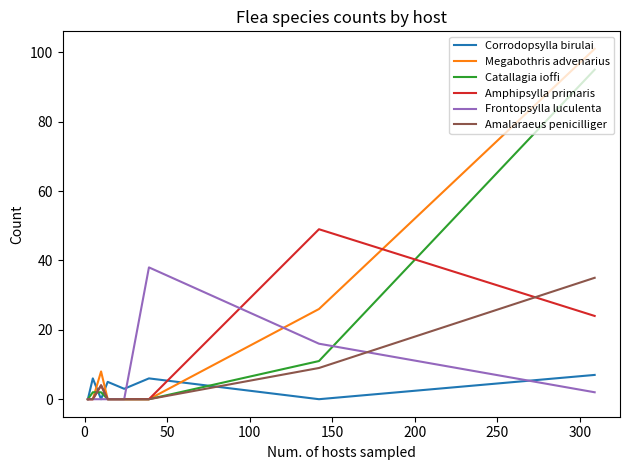

Reading right to left, what are all the values shown in this chart?

Corrodopsylla birulai: 7	0	6	3	5	0	6	0
Megabothris advenarius: 101	26	0	0	0	8	0	0
Catallagia ioffi: 95	11	0	0	0	2	2	0
Amphipsylla primaris: 24	49	0	0	0	4	0	0
Frontopsylla luculenta: 2	16	38	0	0	0	0	0
Amalaraeus penicilliger: 35	9	0	0	0	4	0	0